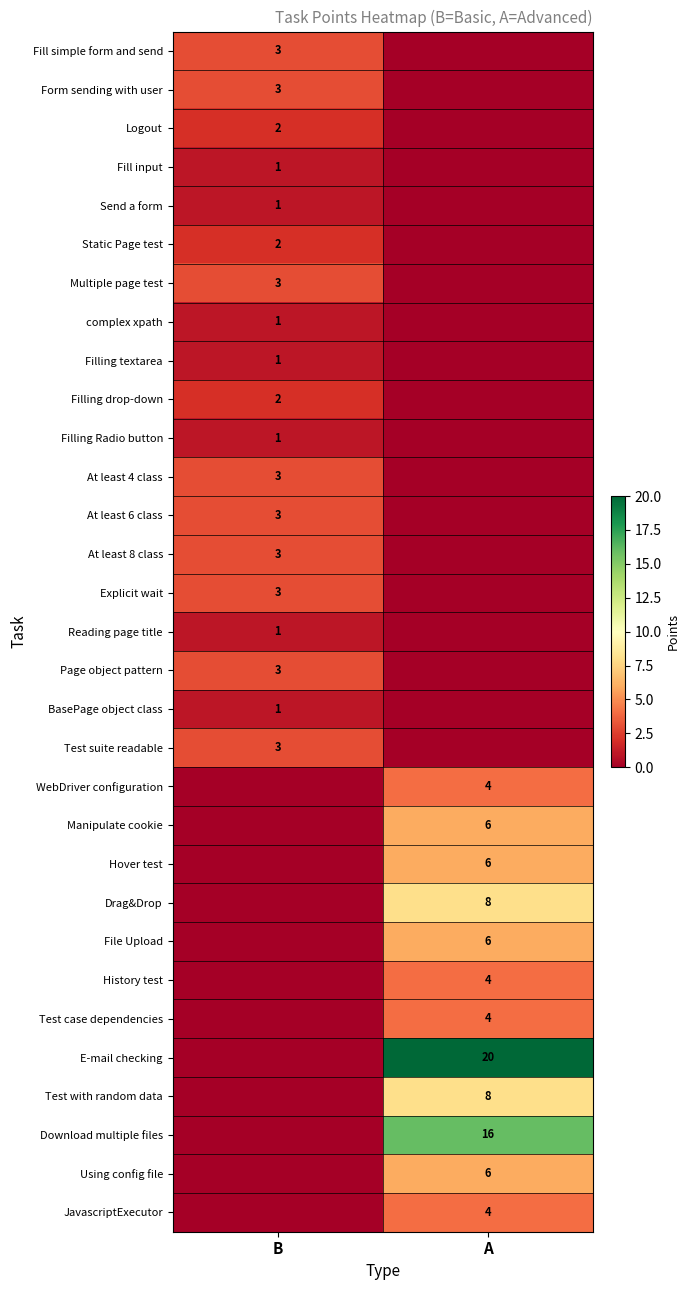

What is the greatest value displayed?

20